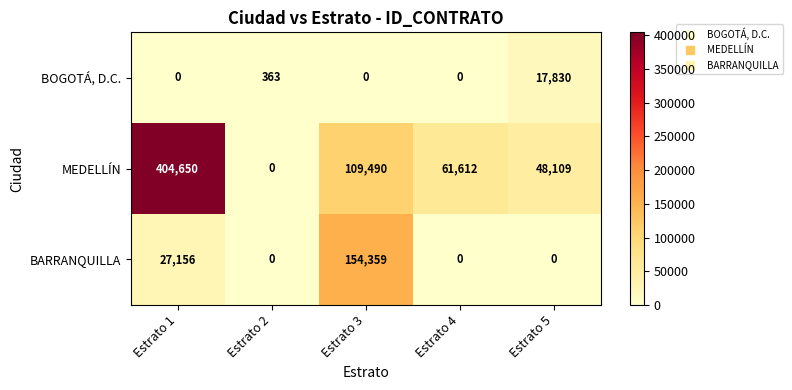

Count the number of data series in this chart.

3